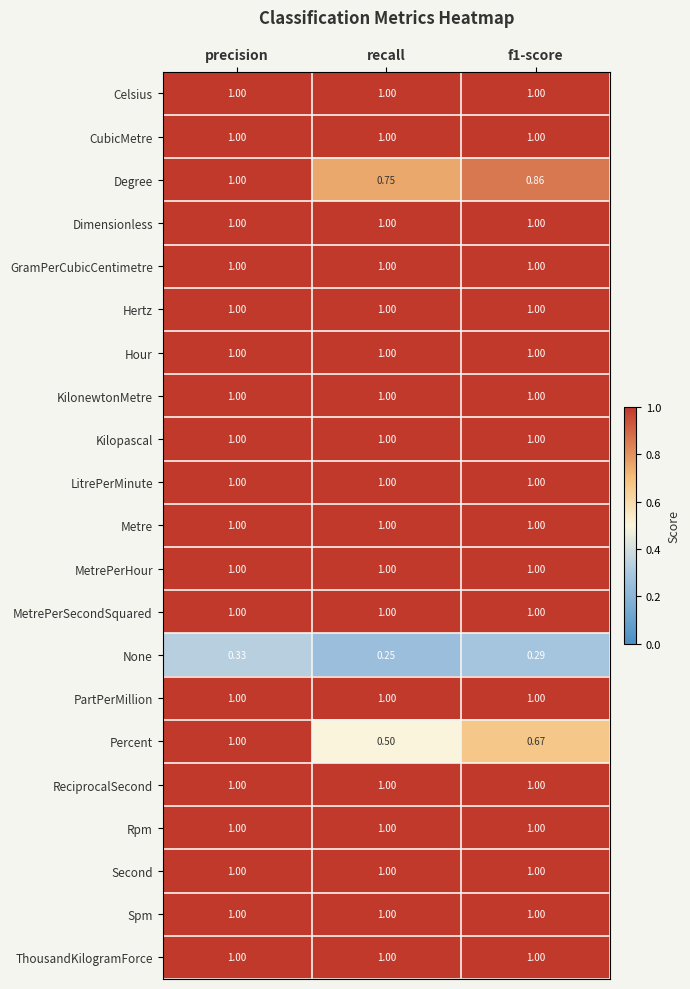

How many distinct data groups are displayed?

21